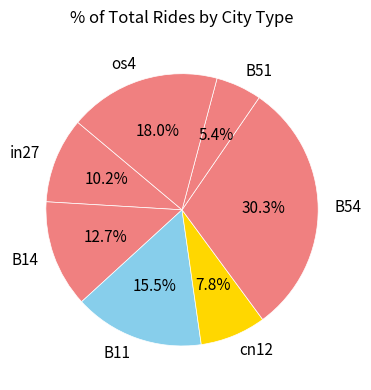

Which slice is the smallest?

B51